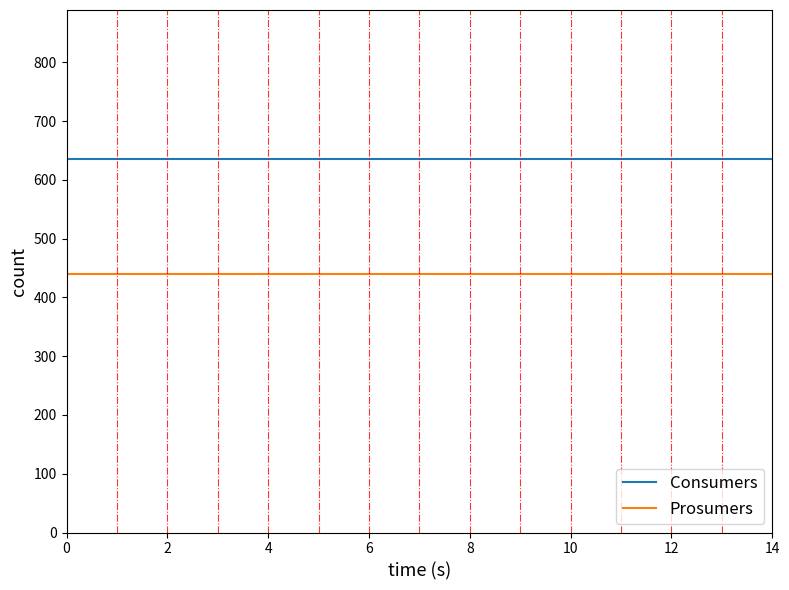

What is the maximum value for Consumers?

635